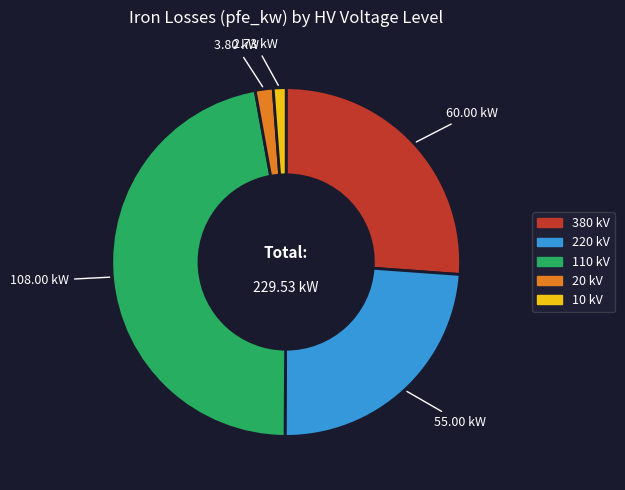

Is it true that 380 kV is 38% of the pie?

False